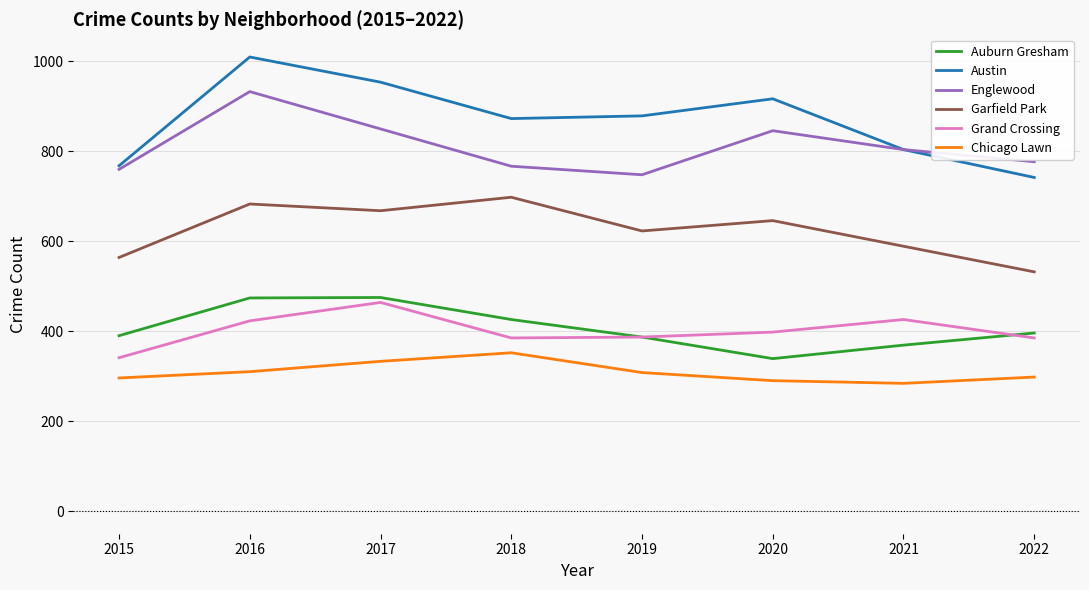

Which series has the largest total across all categories?

Austin